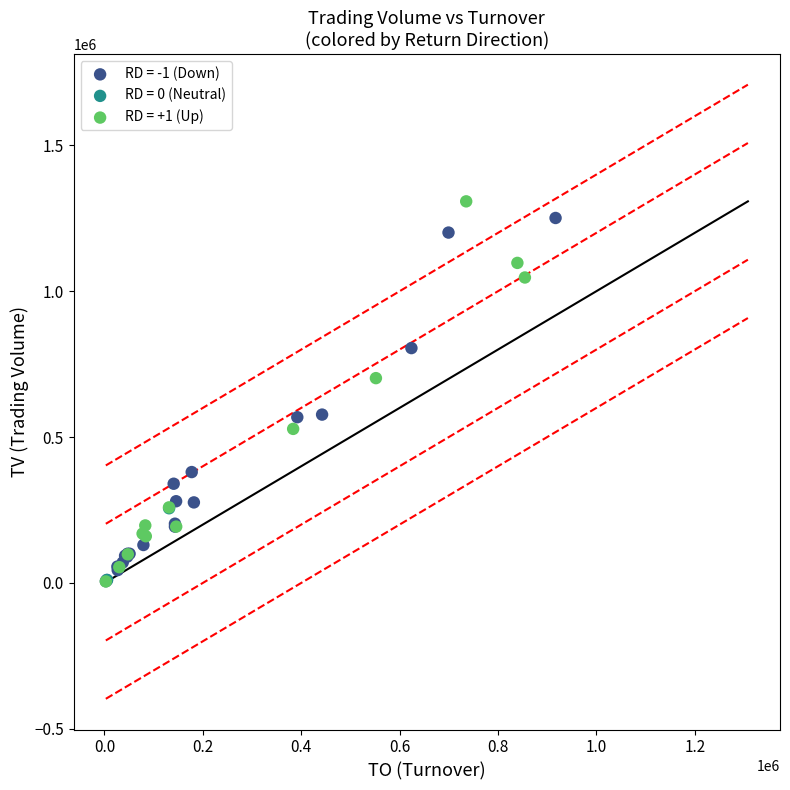

What are all the series names shown in the legend?

RD = -1 (Down), RD = 0 (Neutral), RD = +1 (Up)